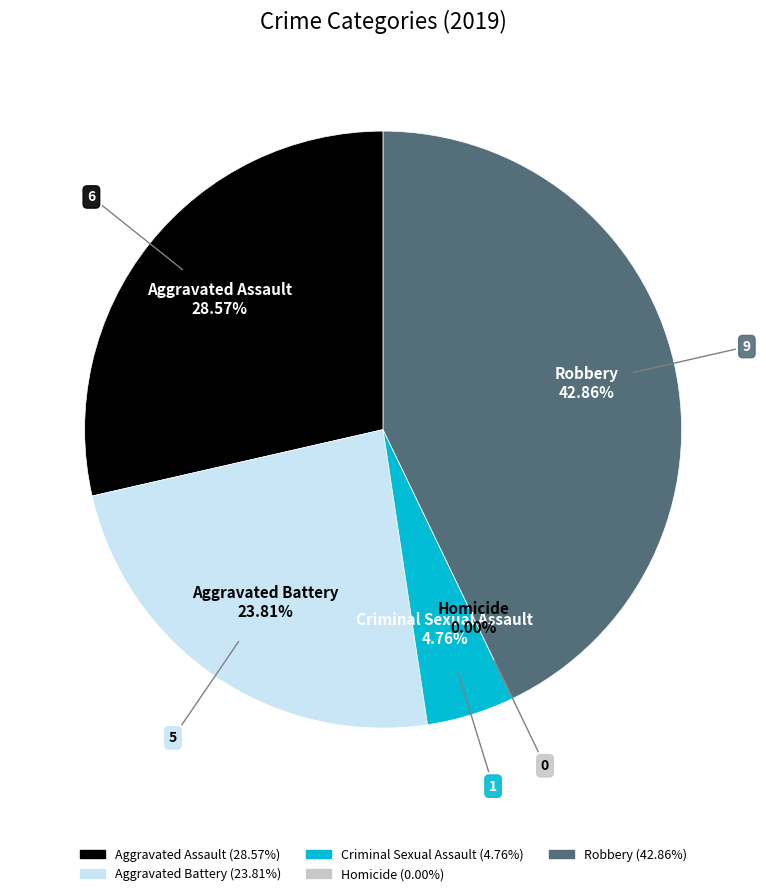

How many segments does this pie chart have?

5